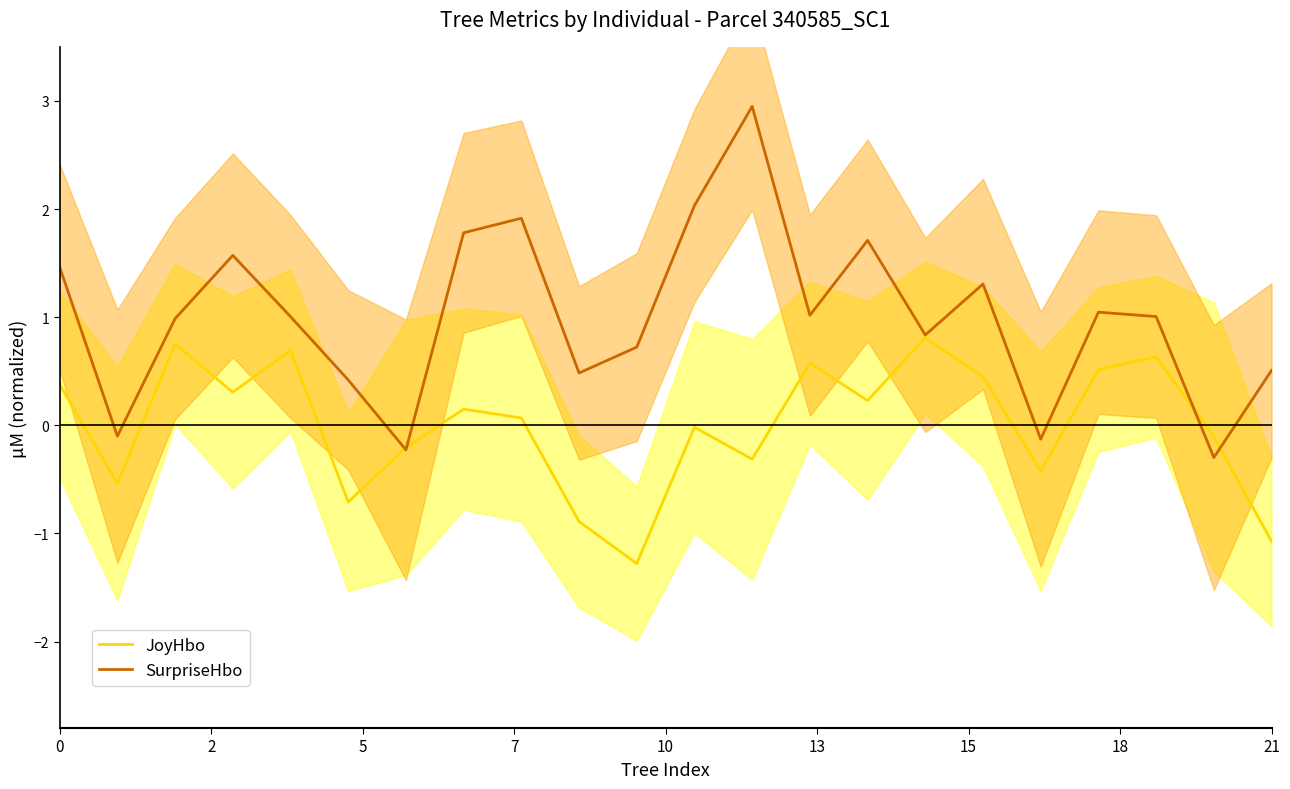

Is the value of JoyHbo at 10 greater than the value of SurpriseHbo at 15?

Yes